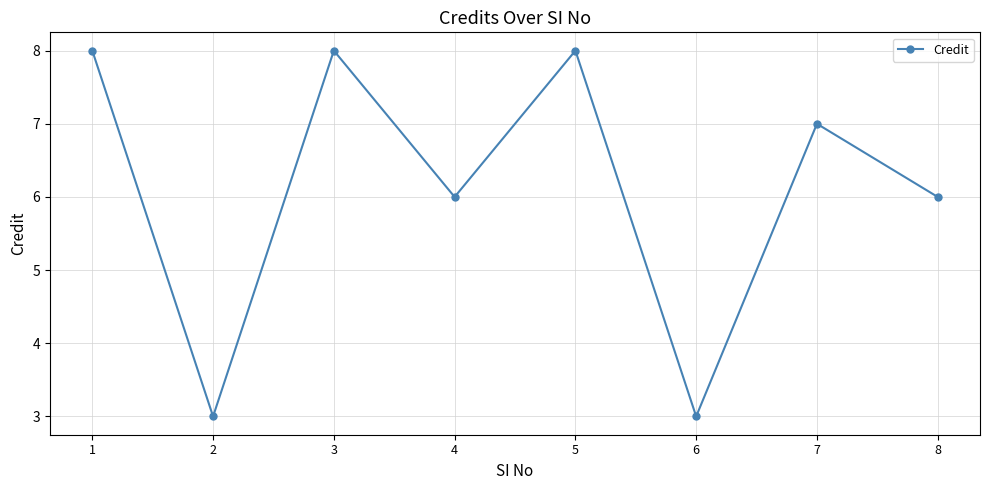

What is the maximum value shown in the chart?

8